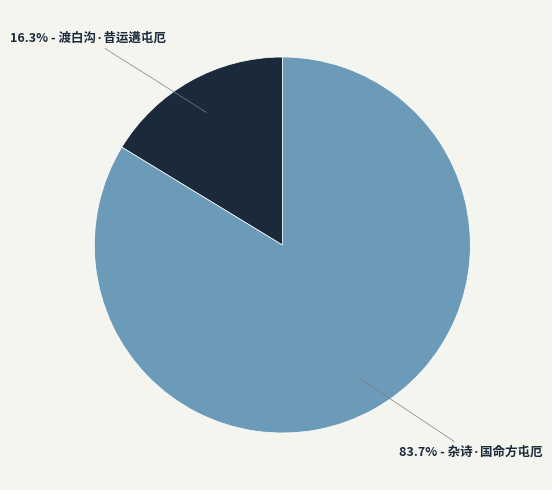

How many slices are in this pie chart?

2